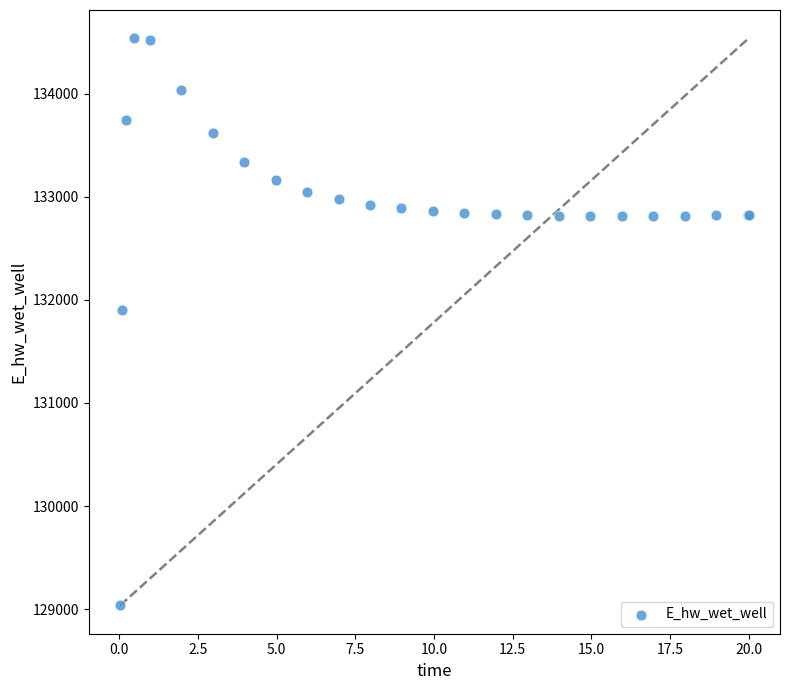

What Y value in the scatter plot is closest to 131787?

131906.6